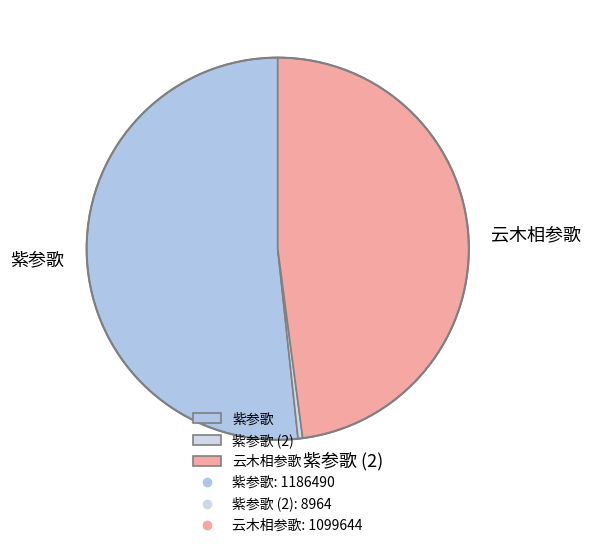

Which slice is the smallest?

紫参歌 (2)